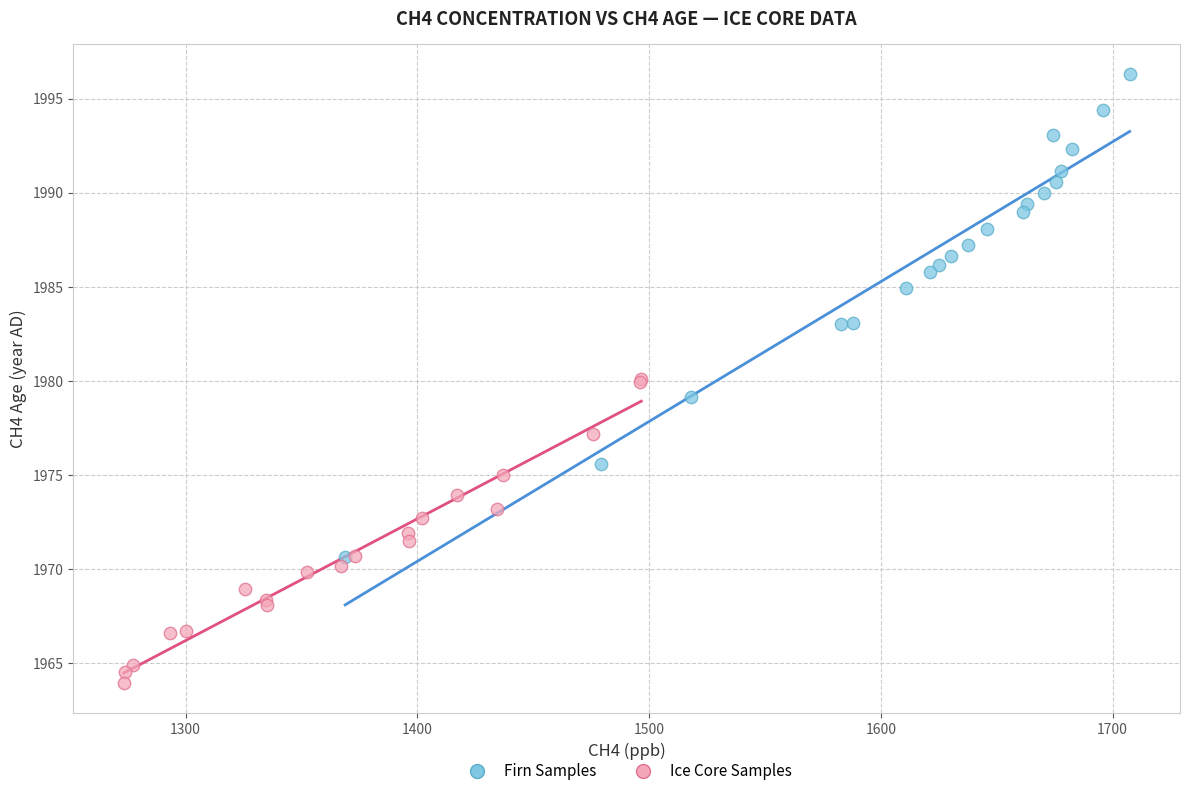

What are all the series names shown in the legend?

Firn Samples, Ice Core Samples